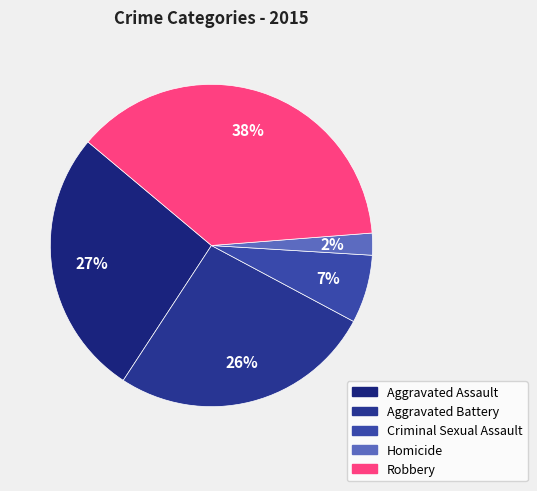

Does Aggravated Battery account for over 50% of the chart?

No